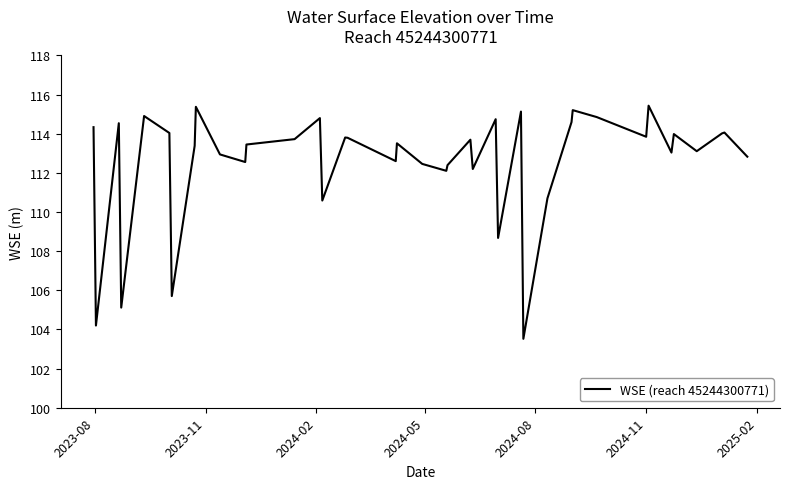

What is the maximum value shown in the chart?

115.4